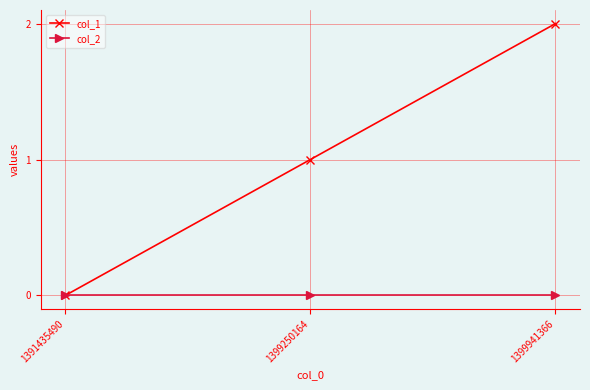

What is the value of the col_1 point at the 3rd from the left?

2